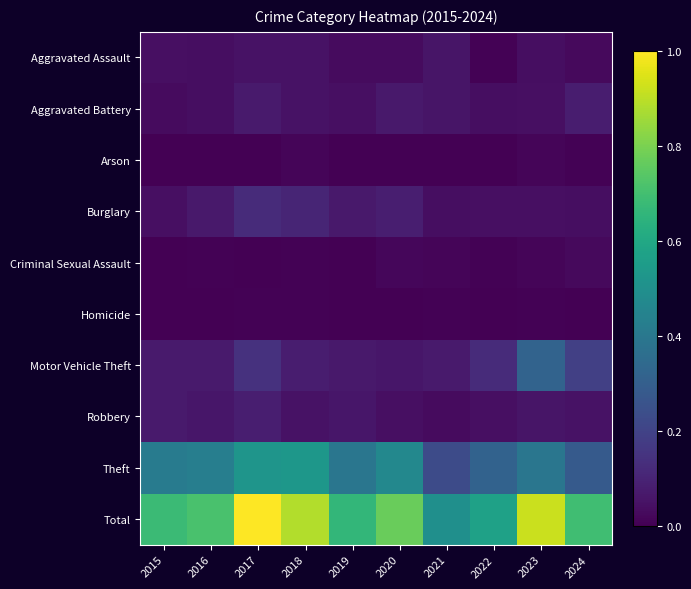

Which series has the widest spread of values?

Total